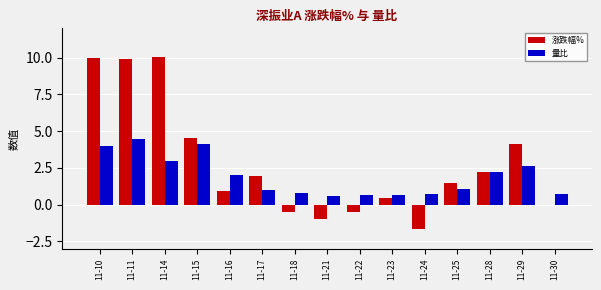

How many groups of bars are there?

15